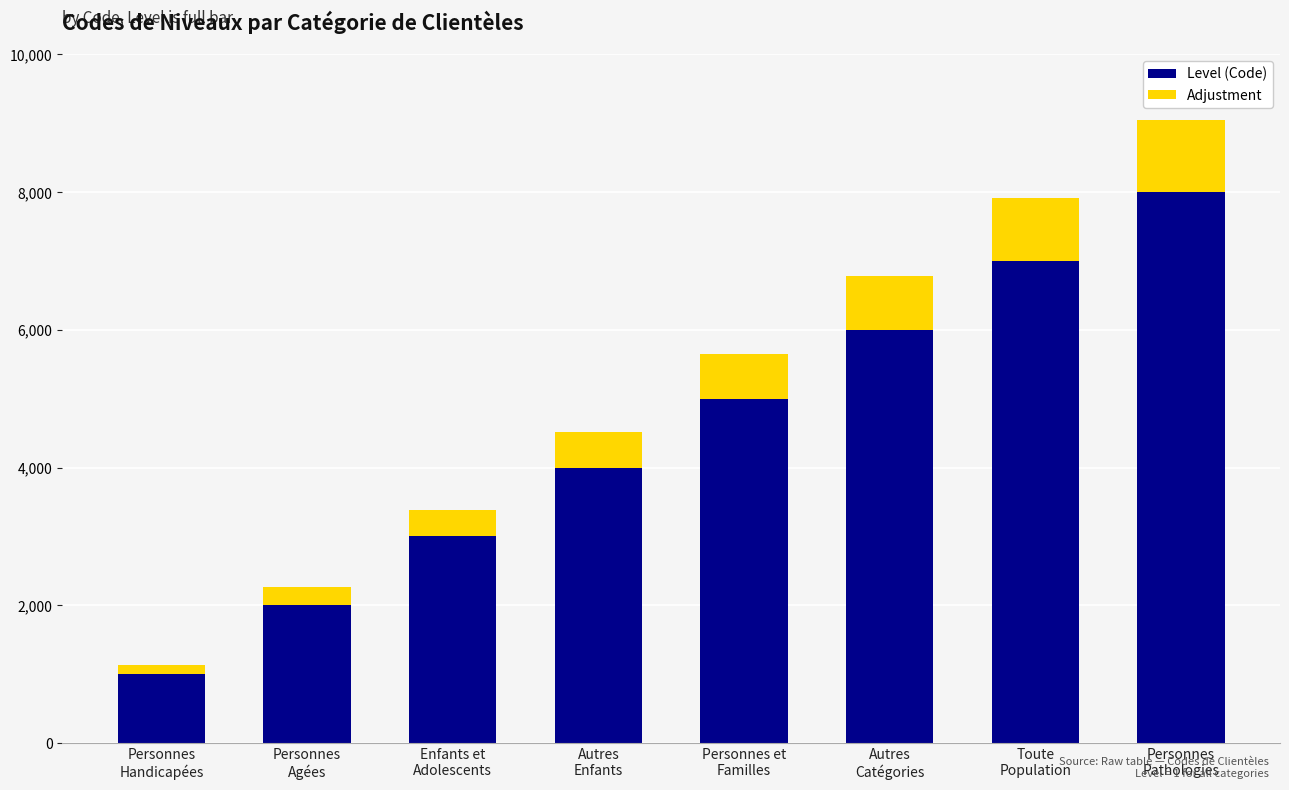

What is the minimum value for Level (Code)?

1000